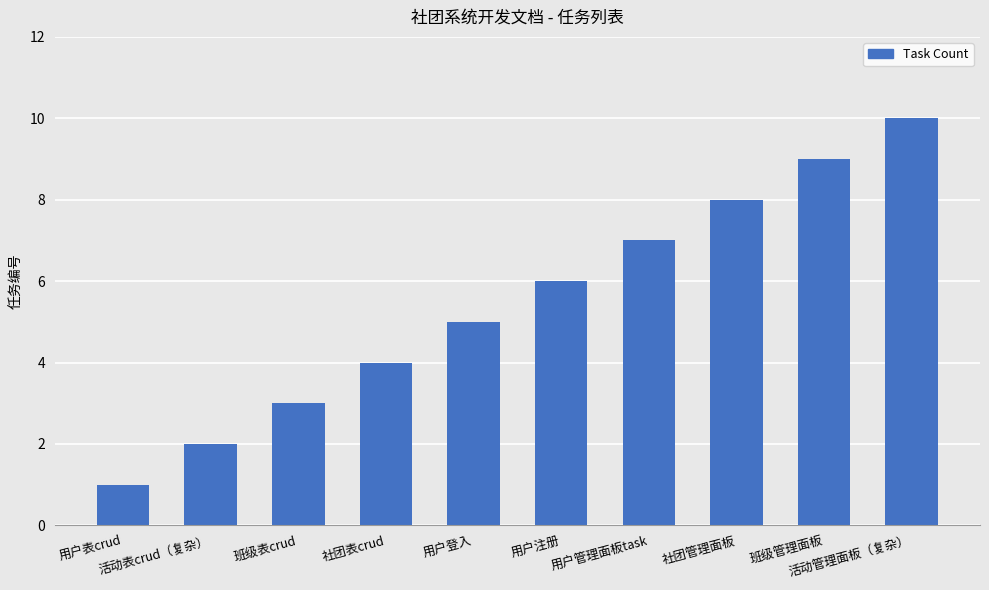

Which category has the highest value across all series?

活动管理面板（复杂）